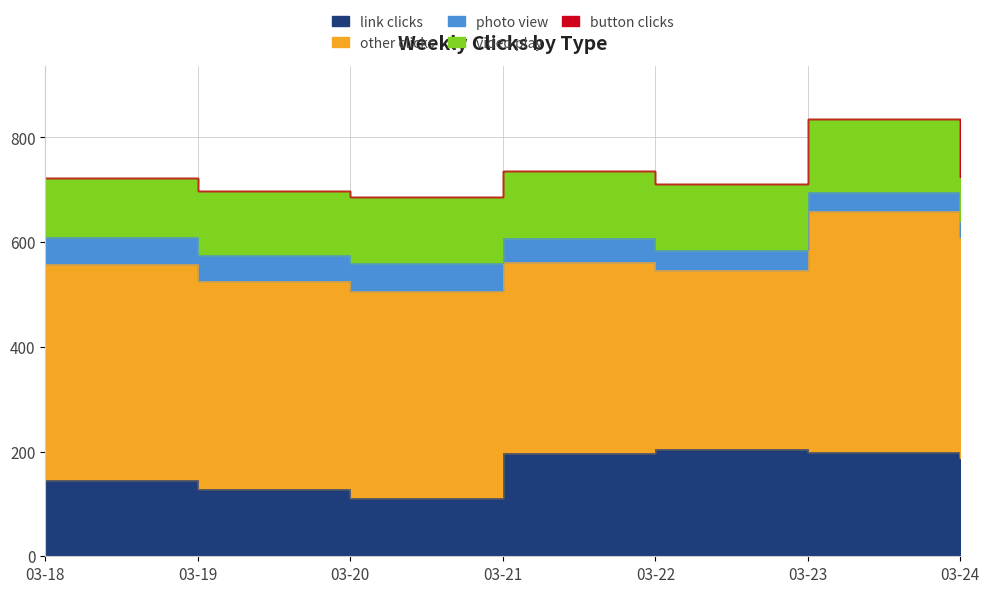

How many lines are shown in the chart?

5